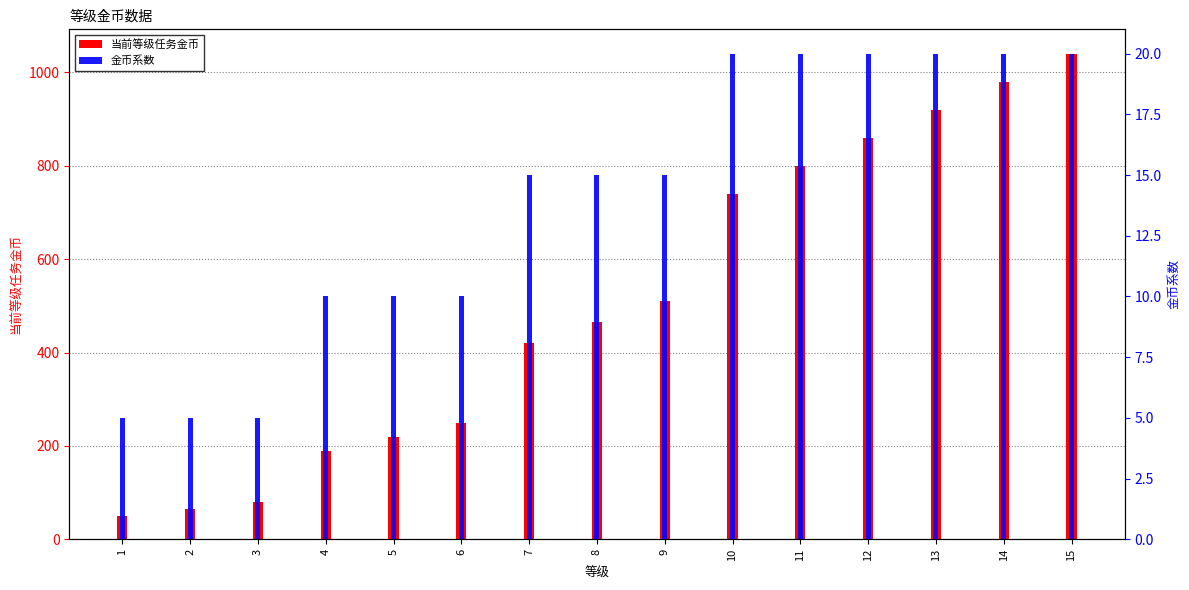

Reading left to right, transcribe all the data shown in this chart.

当前等级任务金币: 50	65	80	190	220	250	420	465	510	740	800	860	920	980	1040
金币系数: 5	5	5	10	10	10	15	15	15	20	20	20	20	20	20